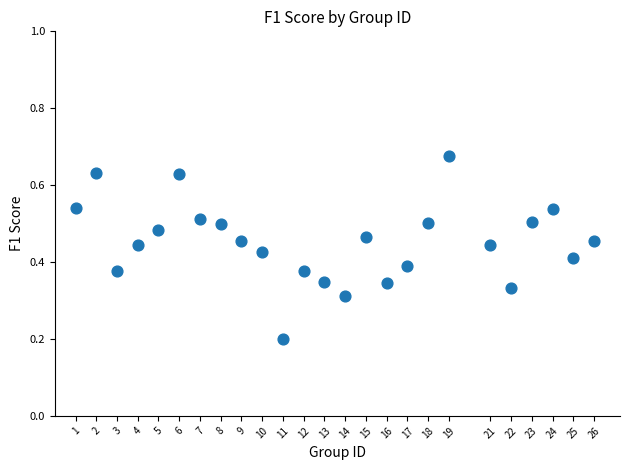

What is the range of X values (max minus min)?

25.0